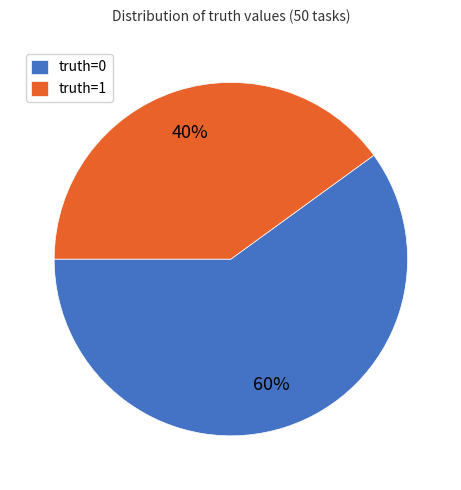

What is the smallest slice in the pie chart?

truth=1